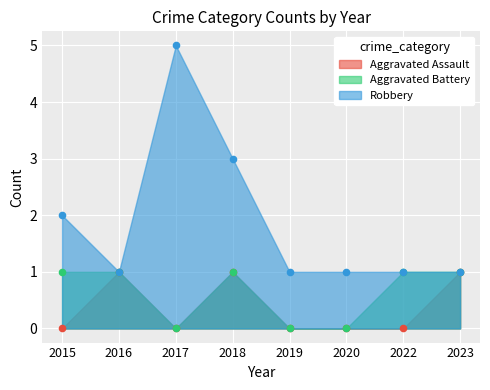

Is the value of Aggravated Battery at 2020 greater than the value of Robbery at 2023?

No